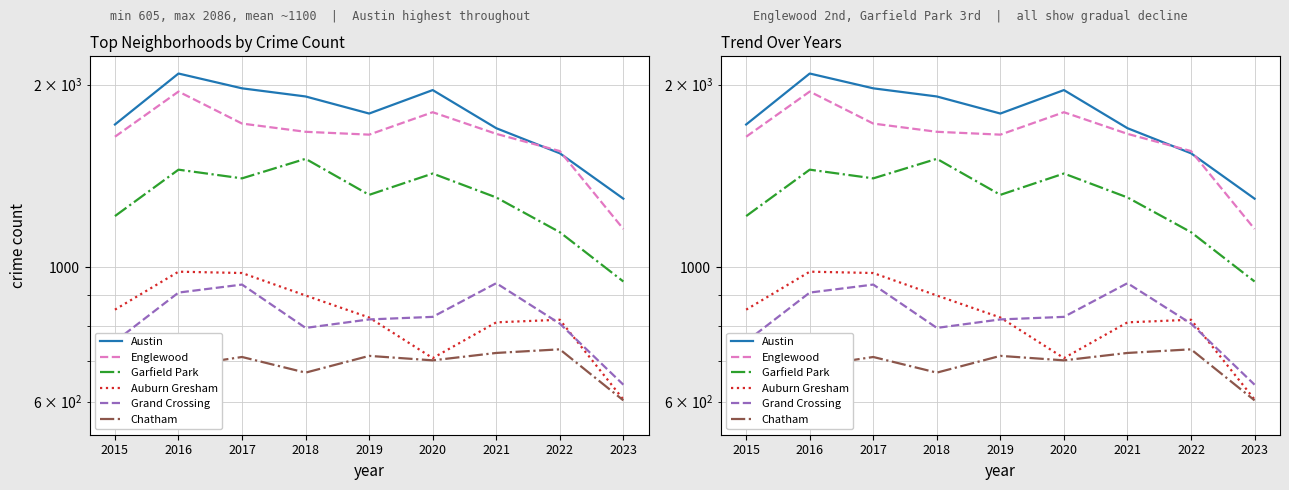

At which label is Chatham closest to 648?

2018